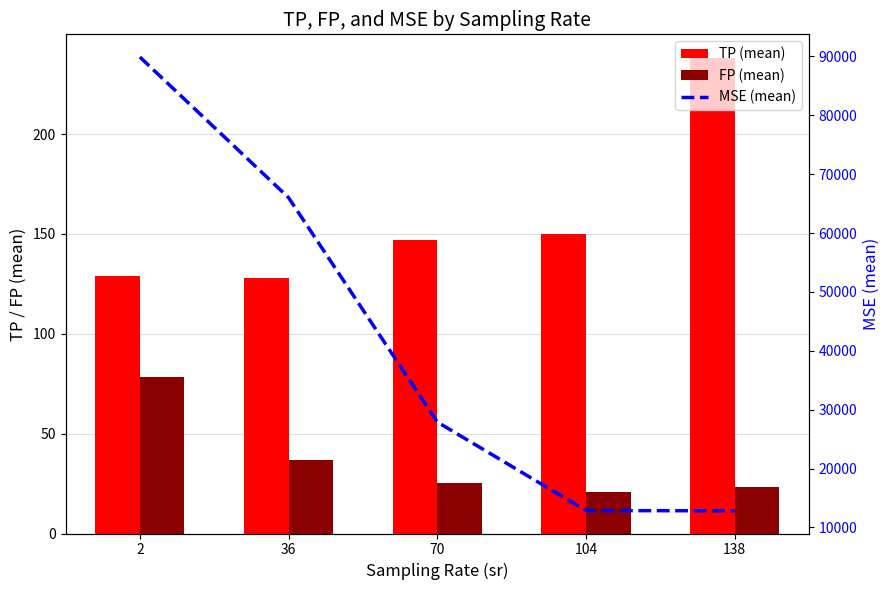

Reading left to right, transcribe all the data shown in this chart.

TP (mean): 2=129.2	36=127.8	70=146.9	104=149.8	138=238.1
FP (mean): 2=78.4	36=36.7	70=25.1	104=20.7	138=23.3
MSE (mean): 2=89885.2	36=66006.0	70=27904.5	104=12865.7	138=12822.1